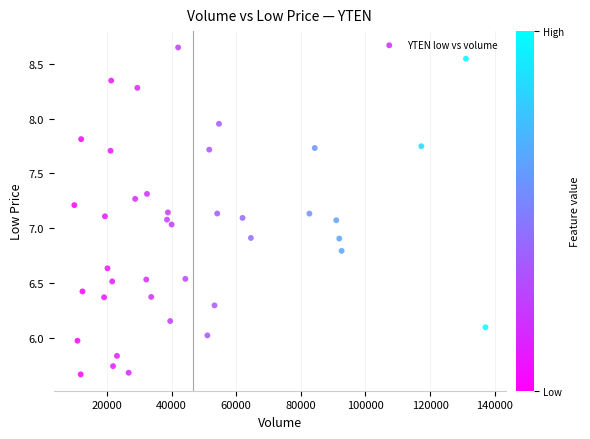

What is the range of X values (max minus min)?

127220.0